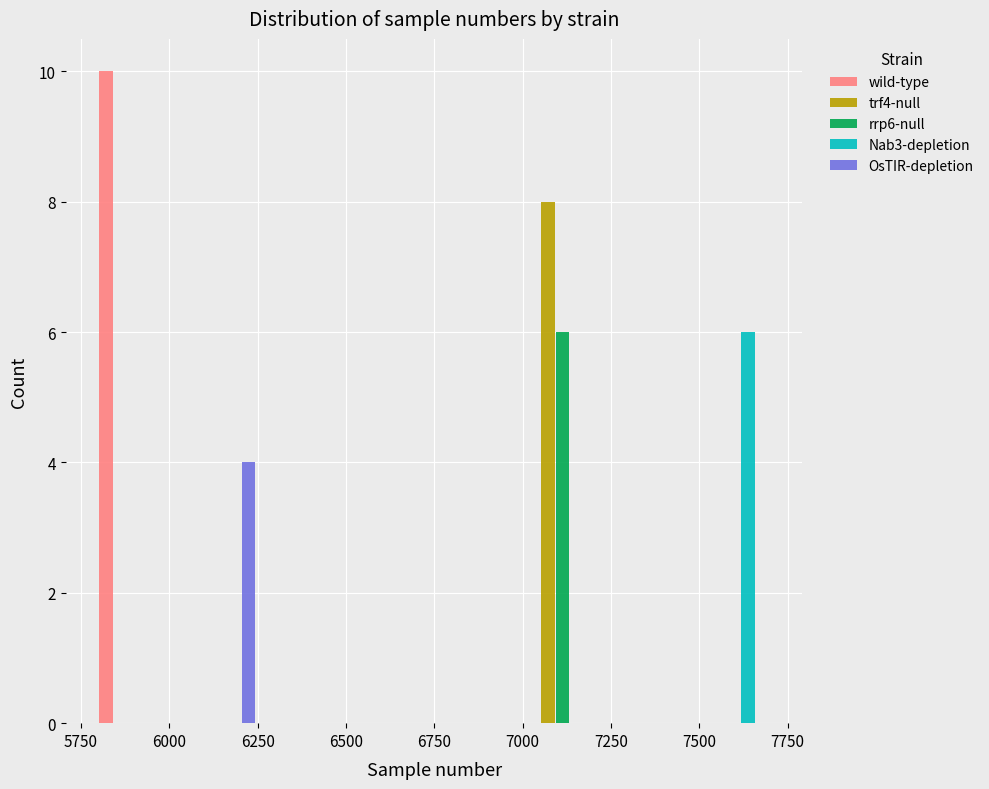

Reading left to right, list every range on the x-axis with the height of the bar of each series over it. Neither the bar edges nor the heights are printed on the chart, so give them approximately, as read against the axes.

5800 to 6000: wild-type=10	trf4-null=0	rrp6-null=0	Nab3-depletion=0	OsTIR-depletion=0
6000 to 6250: wild-type=0	trf4-null=0	rrp6-null=0	Nab3-depletion=0	OsTIR-depletion=4
6250 to 6500: wild-type=0	trf4-null=0	rrp6-null=0	Nab3-depletion=0	OsTIR-depletion=0
6500 to 6750: wild-type=0	trf4-null=0	rrp6-null=0	Nab3-depletion=0	OsTIR-depletion=0
6750 to 7000: wild-type=0	trf4-null=0	rrp6-null=0	Nab3-depletion=0	OsTIR-depletion=0
7000 to 7250: wild-type=0	trf4-null=8	rrp6-null=6	Nab3-depletion=0	OsTIR-depletion=0
7250 to 7500: wild-type=0	trf4-null=0	rrp6-null=0	Nab3-depletion=0	OsTIR-depletion=0
7500 to 7700: wild-type=0	trf4-null=0	rrp6-null=0	Nab3-depletion=6	OsTIR-depletion=0